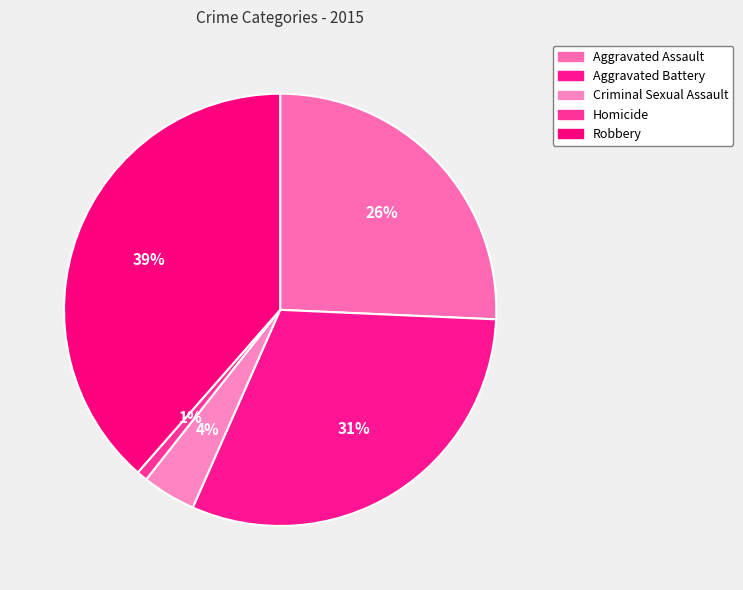

Is Aggravated Assault the majority of the pie?

No